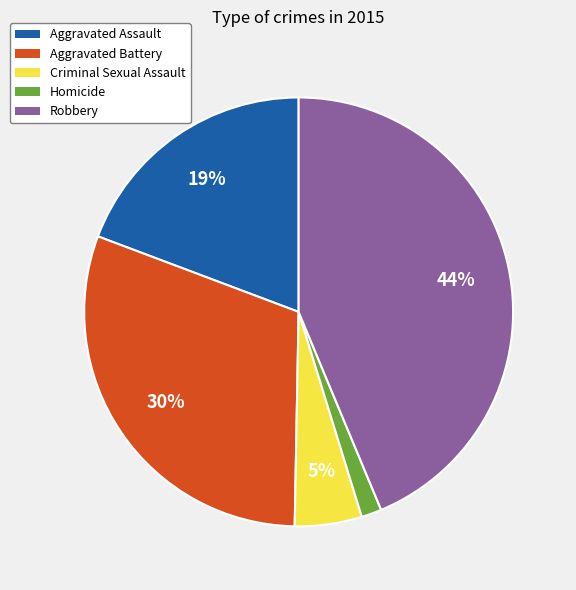

To the nearest percent, what percentage of the pie is Robbery?

44%